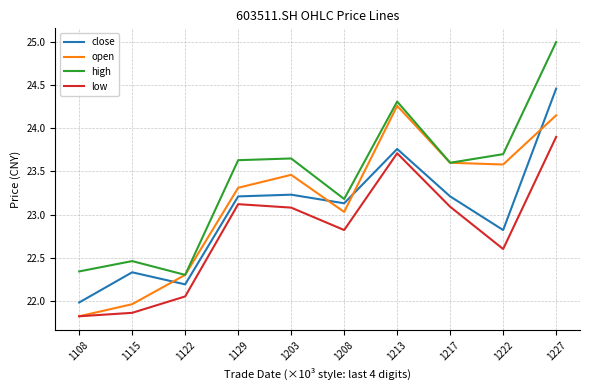

True or false: close and low intersect in this chart.

False